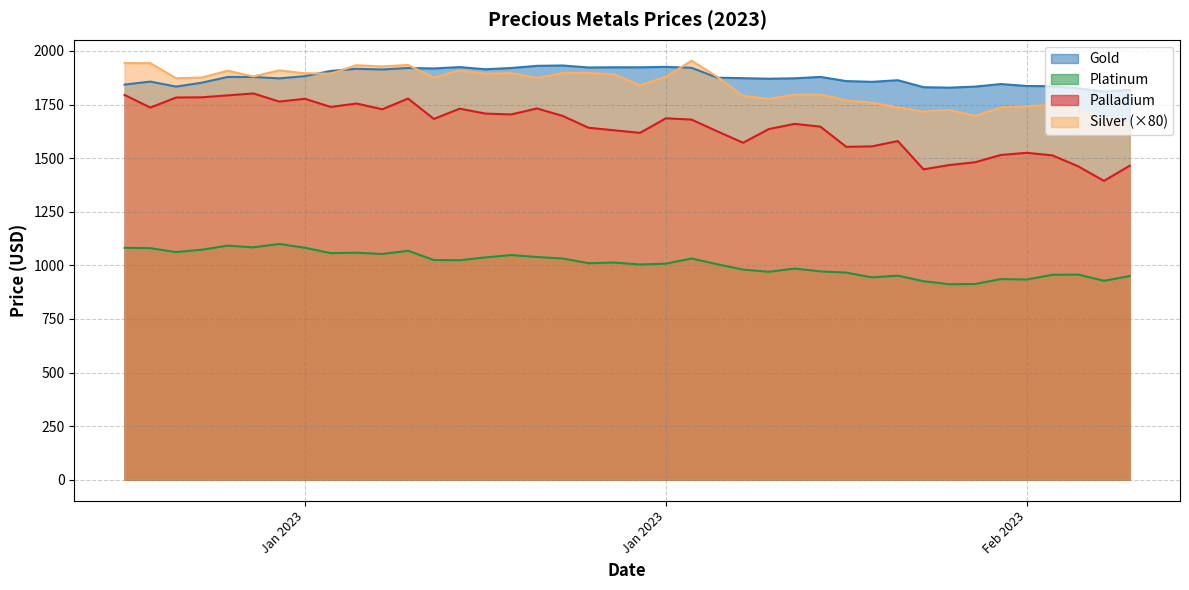

Is the value of Gold at 2023-02-02 greater than the value of Platinum at 2023-05-18?

Yes